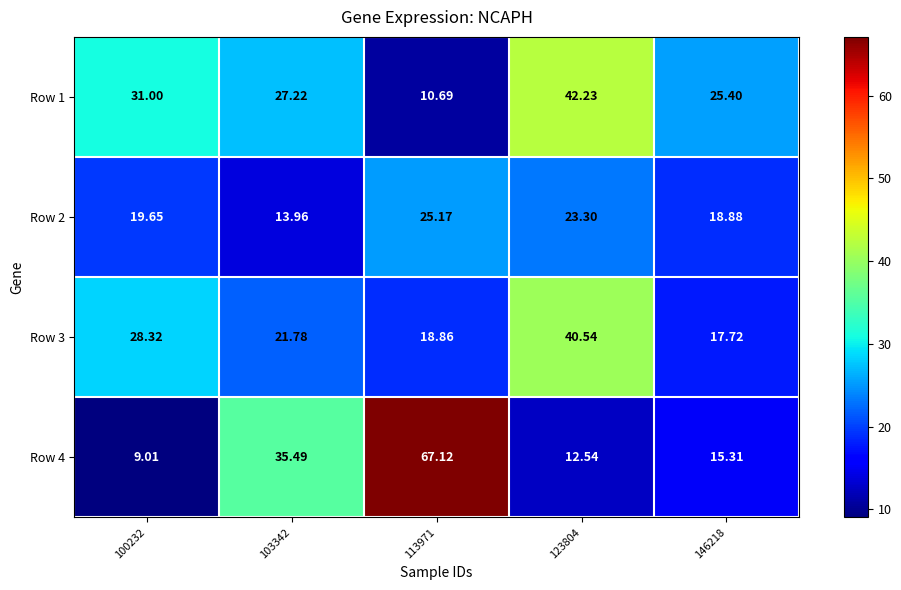

Is the value of Row 3 at 146218 greater than the value of Row 2 at 103342?

Yes